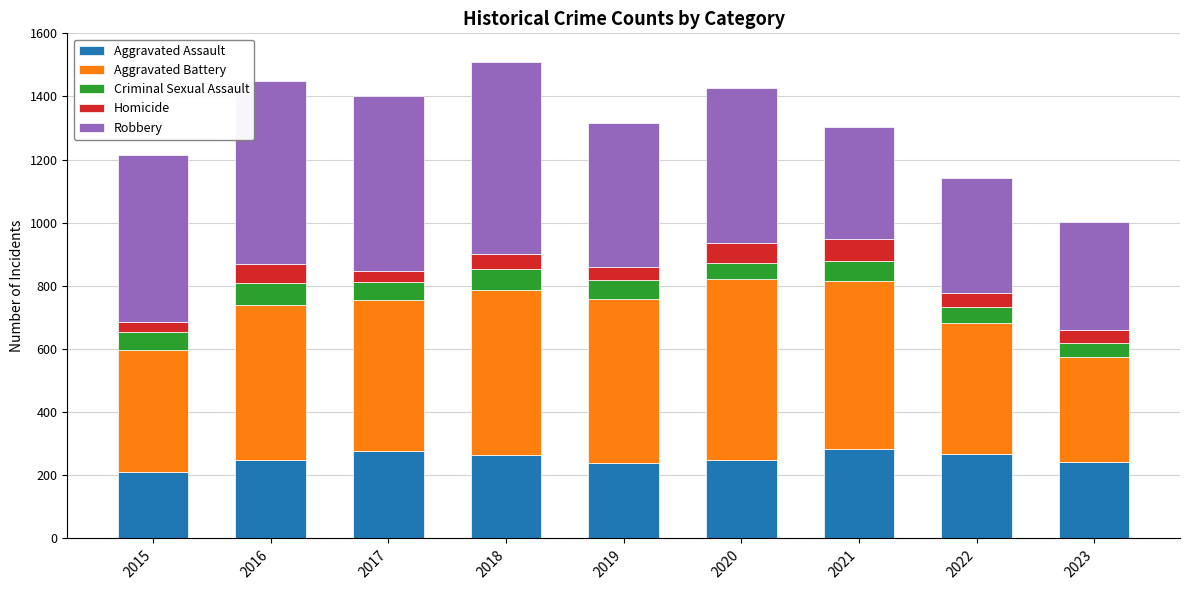

What is the sum of the Aggravated Assault values at 2019 and 2020?

487